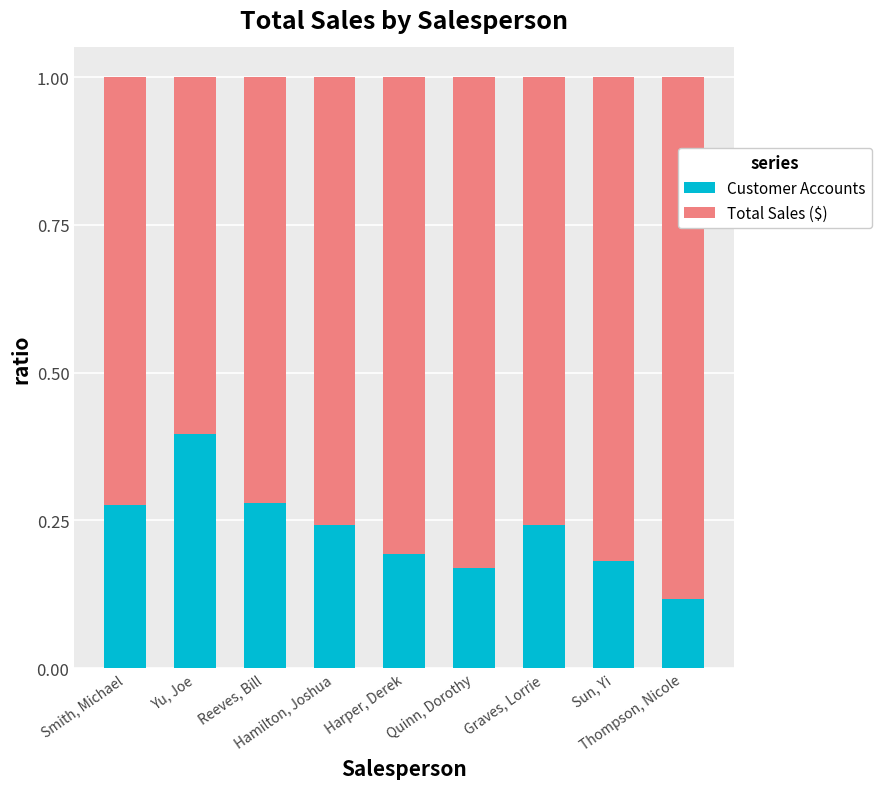

Is it true that Total Sales ($) equals 0.4 at Yu, Joe?

False